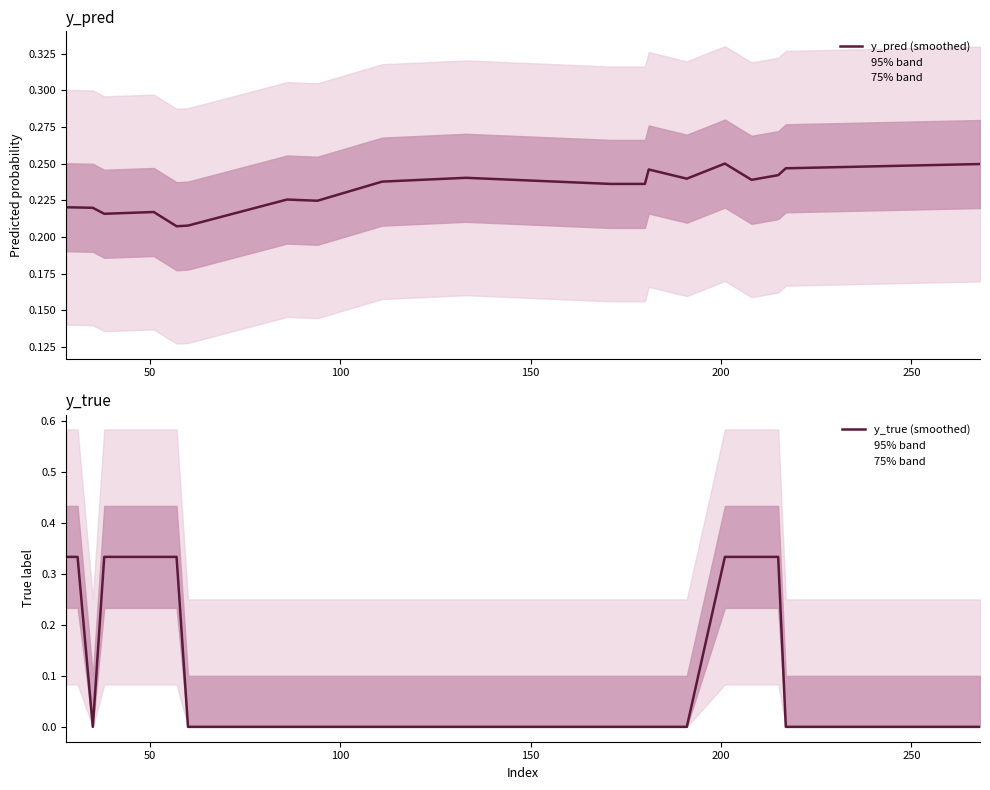

Reading right to left, extract all data points from this chart.

y_pred (smoothed): 0.2	0.2	0.2	0.2	0.3	0.2	0.2	0.2	0.2	0.2	0.2	0.2	0.2	0.2	0.2	0.2	0.2	0.2	0.2	0.2
y_true (smoothed): 0.0	0.0	0.3	0.3	0.3	0.0	0.0	0.0	0.0	0.0	0.0	0.0	0.0	0.0	0.3	0.3	0.3	0.0	0.3	0.3